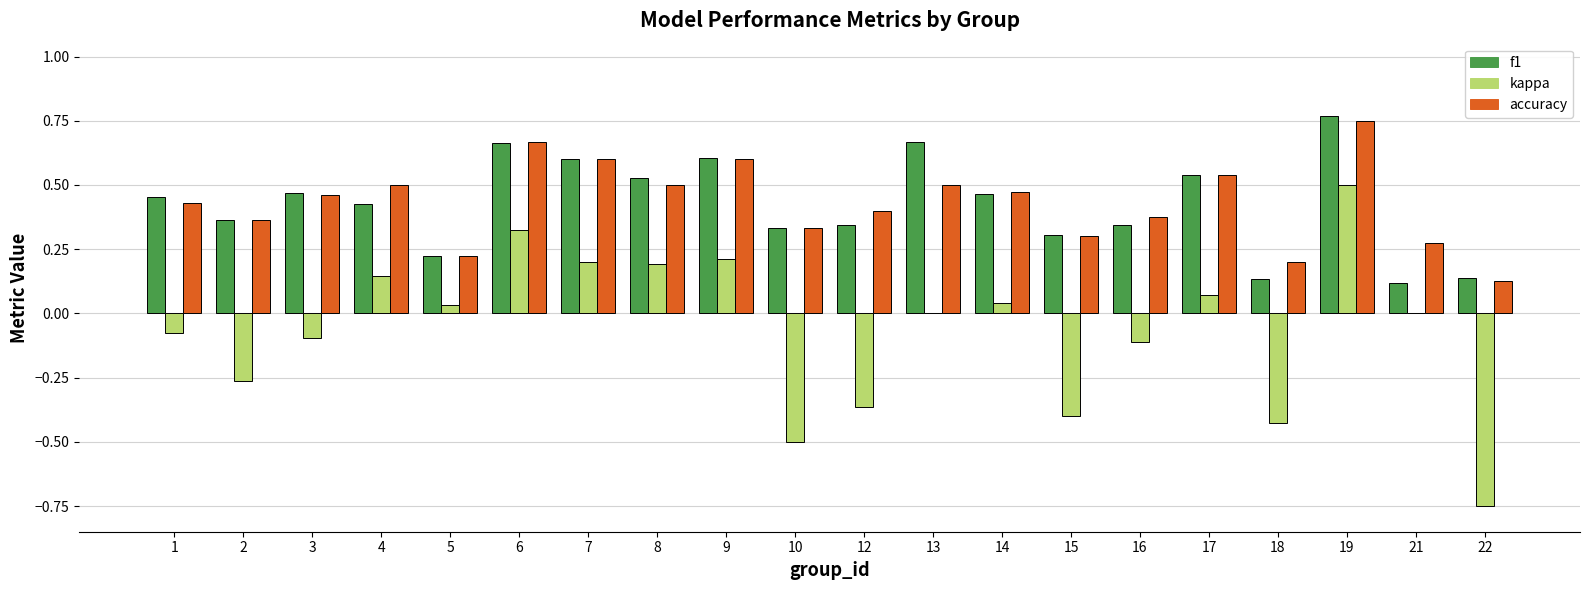

Is the value of kappa at 15 greater than the value of accuracy at 6?

No